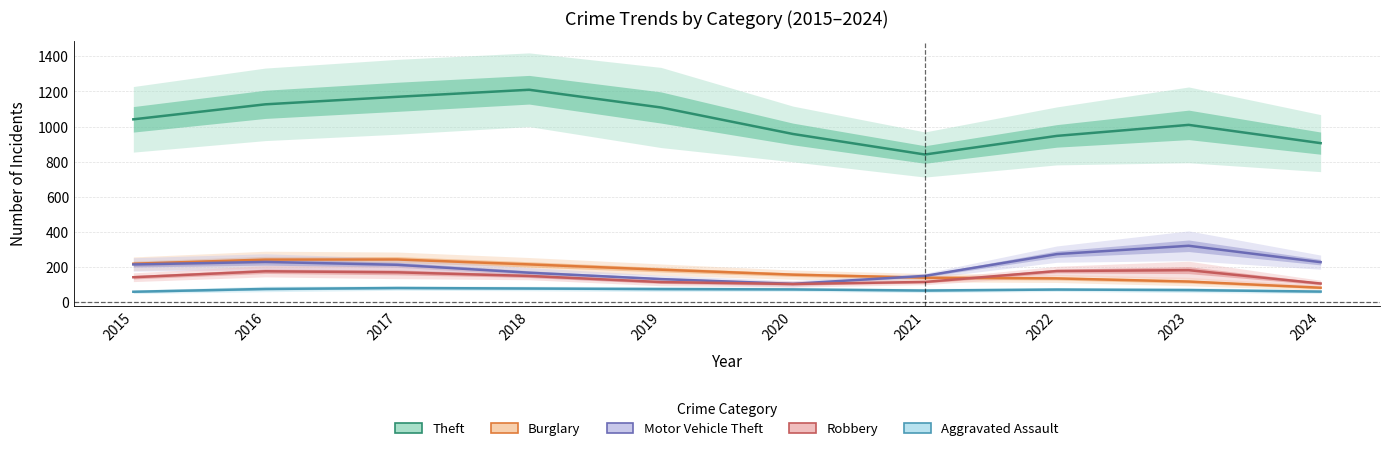

What is the value of the Robbery point at the 8th from the left?

174.3